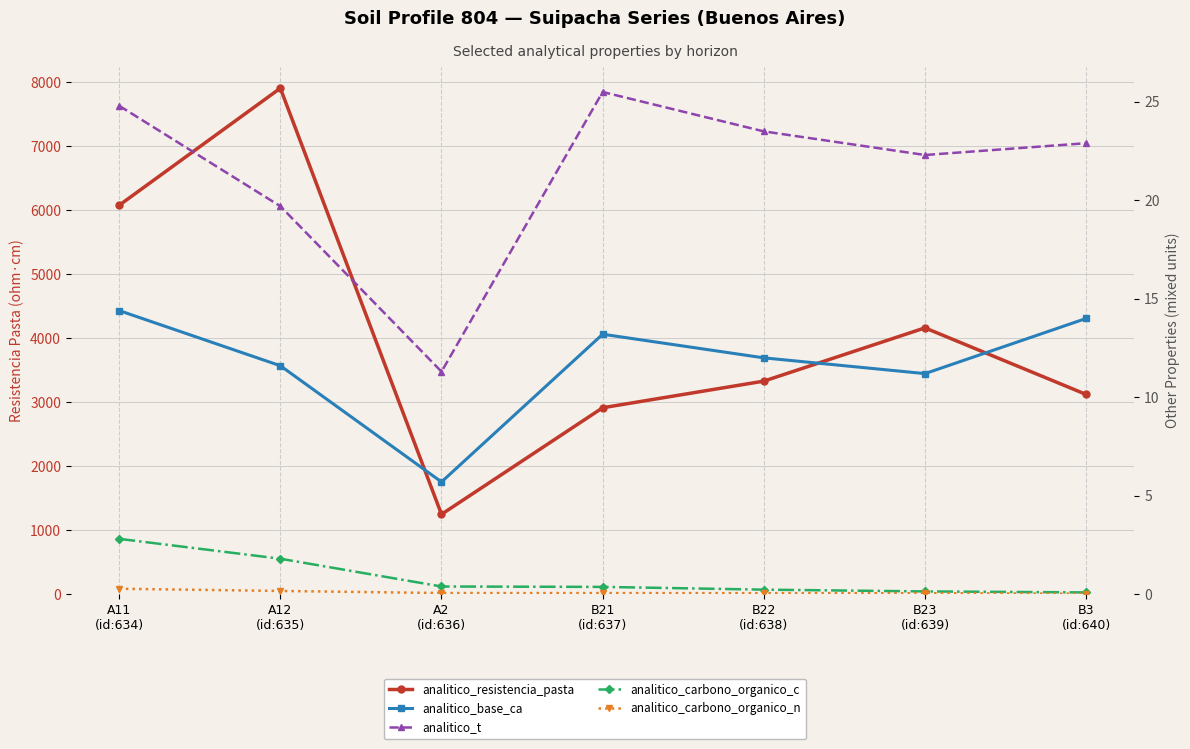

What is the total value across all series at B22
(id:638)?

3364.8